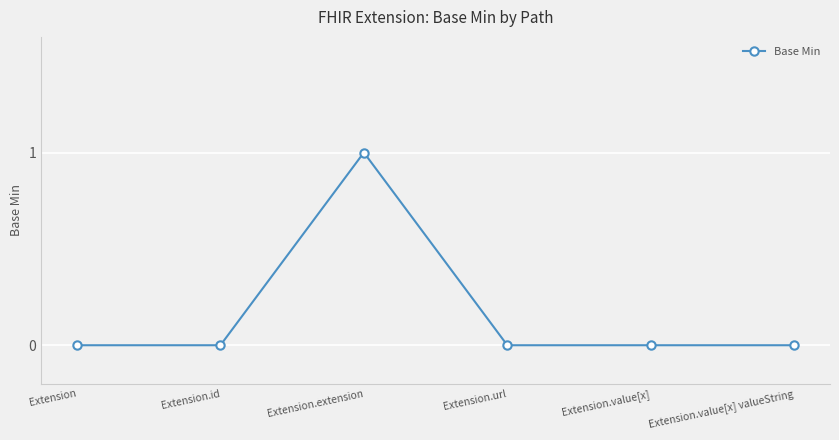

What is the label of the 2nd point from the left?

Extension.id